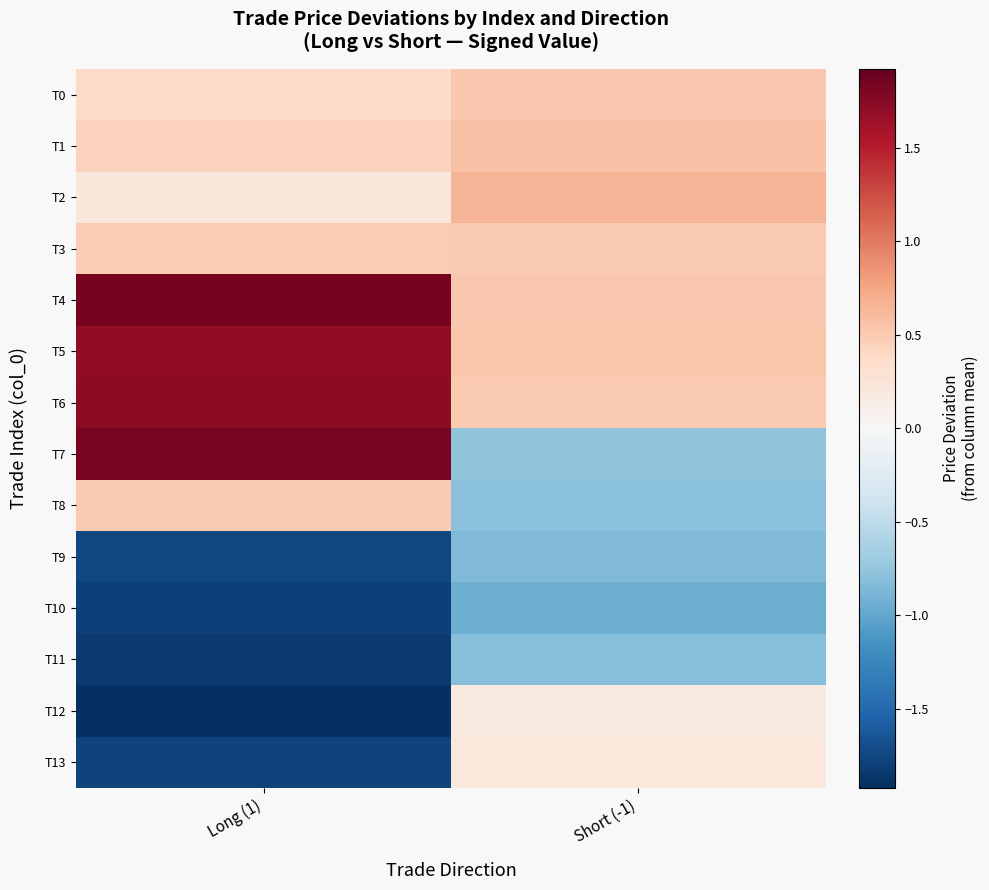

Reading left to right, list all the values displayed in this chart.

T0: Long (1)=0.4	Short (-1)=0.5
T1: Long (1)=0.4	Short (-1)=0.6
T2: Long (1)=0.2	Short (-1)=0.7
T3: Long (1)=0.5	Short (-1)=0.5
T4: Long (1)=1.8	Short (-1)=0.5
T5: Long (1)=1.7	Short (-1)=0.5
T6: Long (1)=1.7	Short (-1)=0.5
T7: Long (1)=1.8	Short (-1)=-0.8
T8: Long (1)=0.5	Short (-1)=-0.8
T9: Long (1)=-1.8	Short (-1)=-0.8
T10: Long (1)=-1.8	Short (-1)=-0.9
T11: Long (1)=-1.8	Short (-1)=-0.8
T12: Long (1)=-1.9	Short (-1)=0.2
T13: Long (1)=-1.8	Short (-1)=0.2